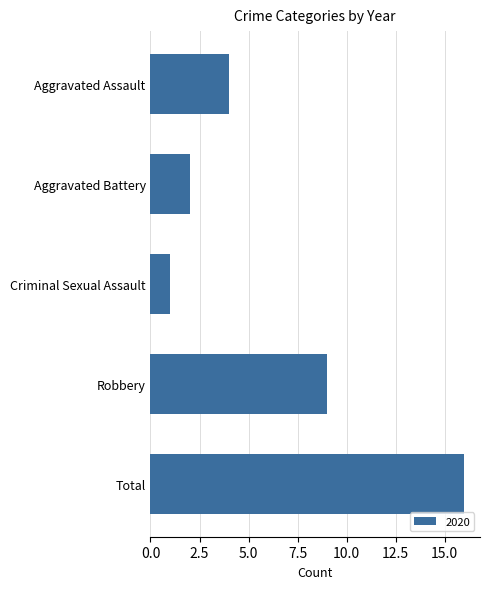

Where is the data nearest to the value 8?

Robbery